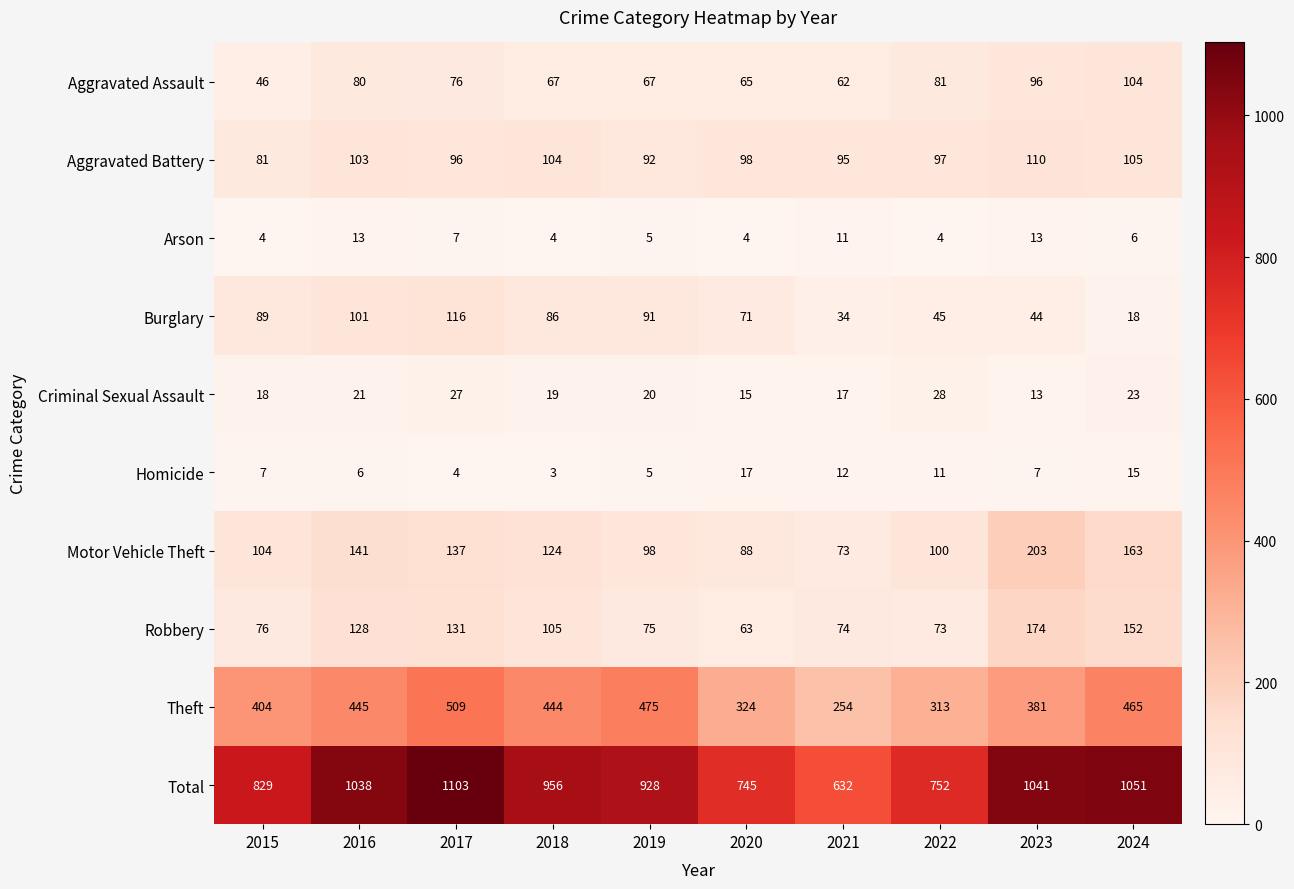

Which series changed the most between 2022 and 2024?

Total